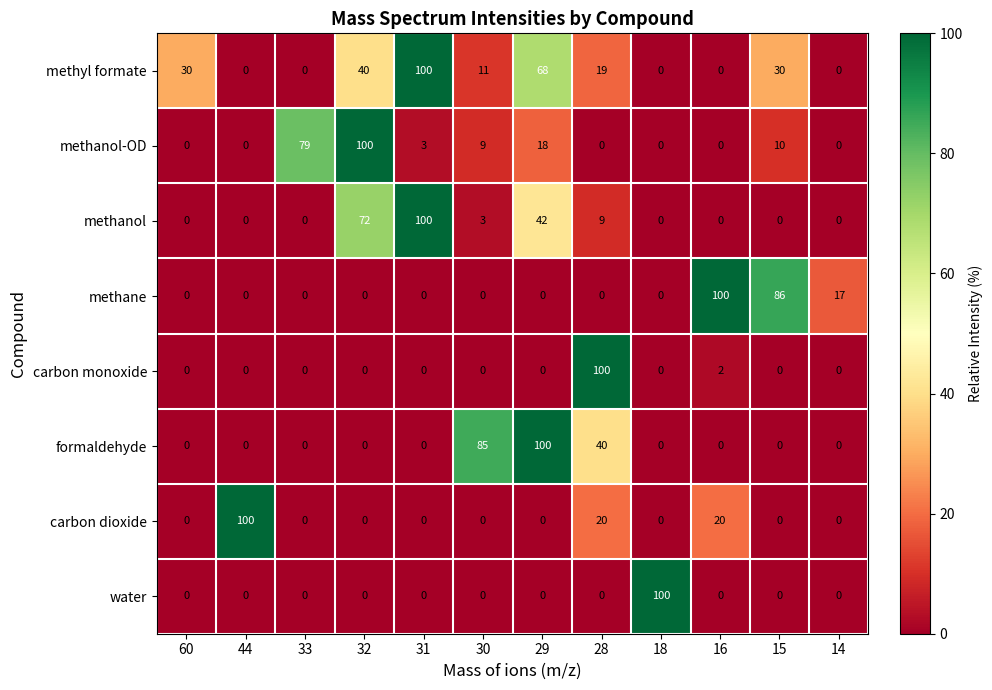

True or false: methanol has a value of 0 at 15.

True